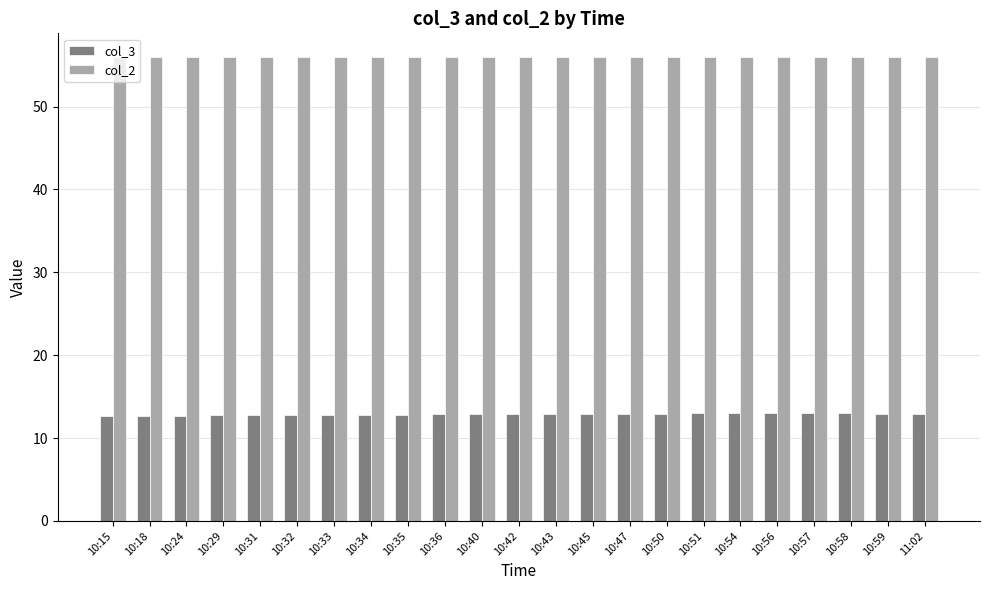

What is the sum of the col_3 values at 10:58 and 10:45?

25.9